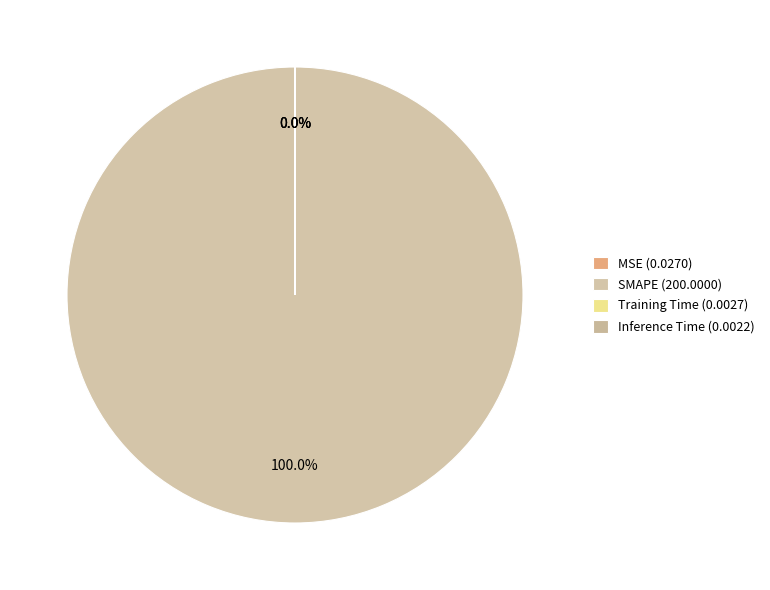

Is the sum of MSE and Inference Time greater than half?

No